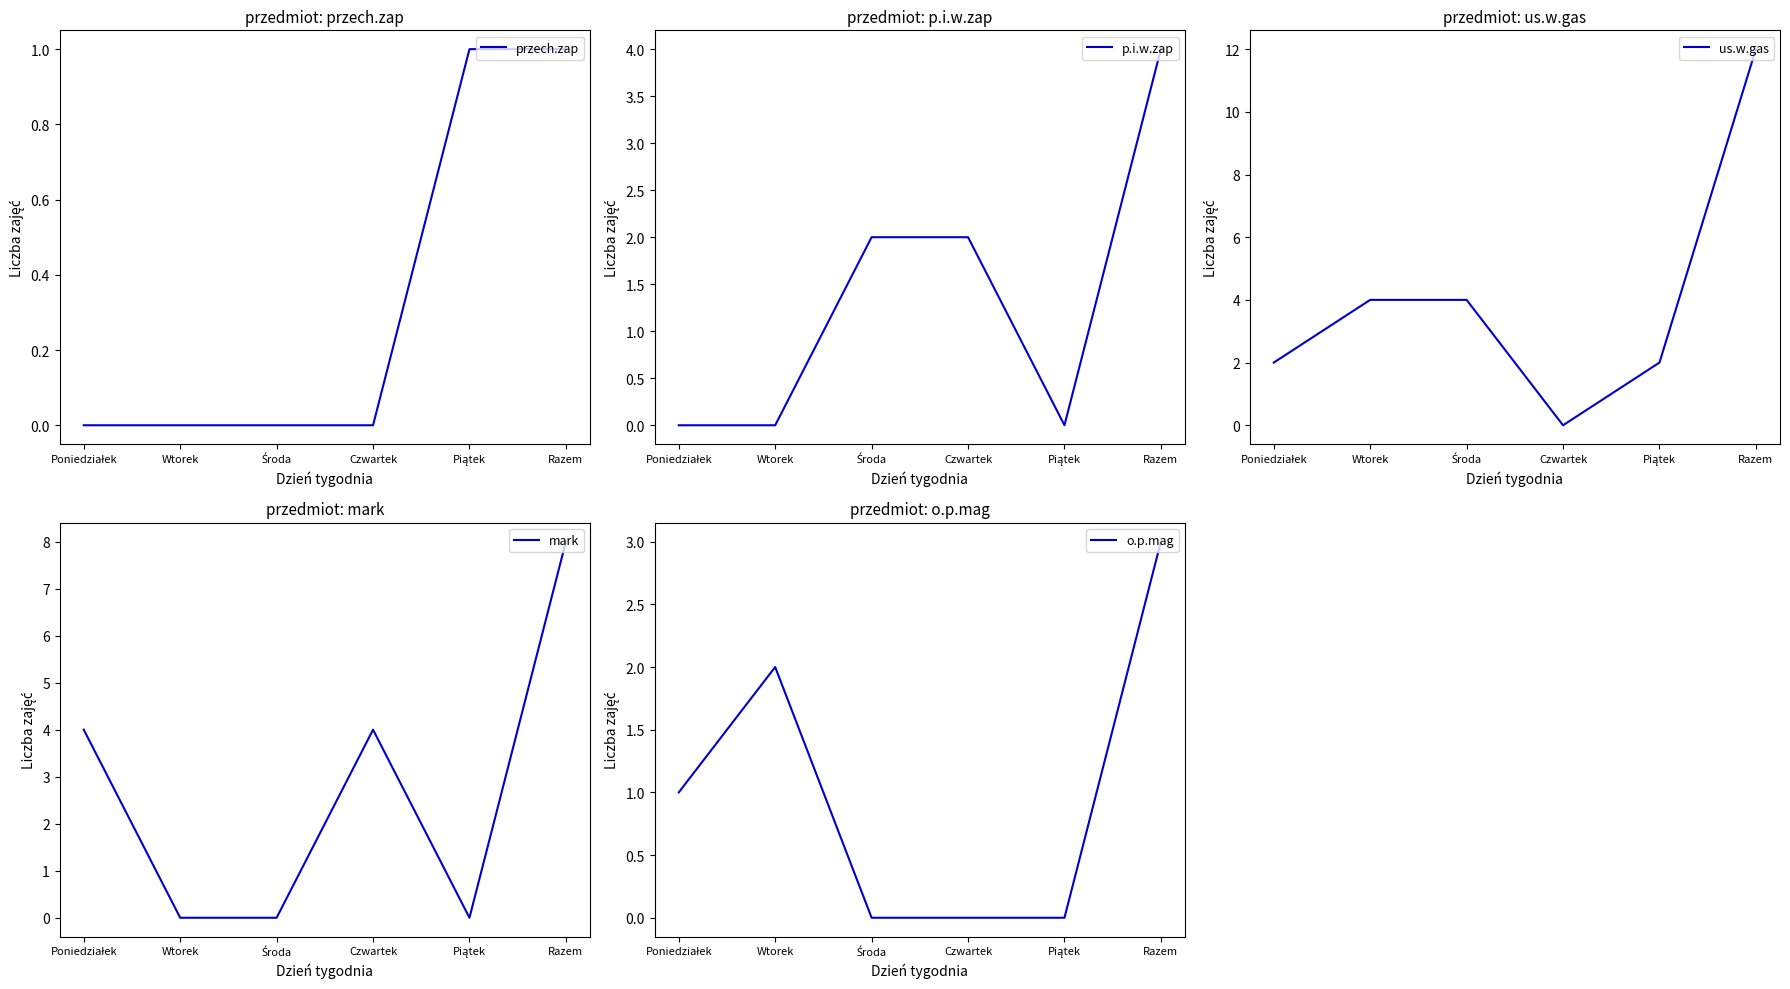

At which category is the sum across all series the highest?

Razem